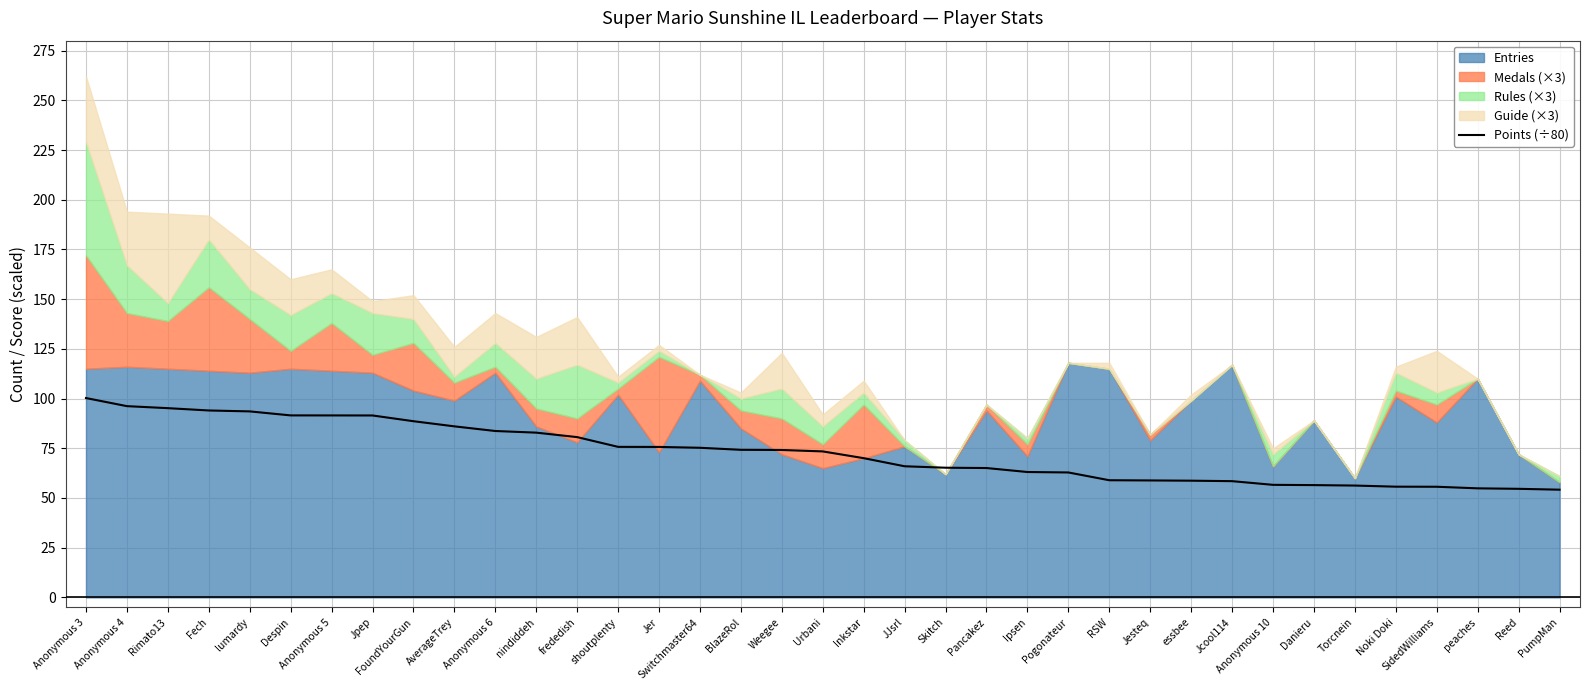

List the labels in order of value, smallest first.

PumpMan, Reed, peaches, SidedWilliams, Noki Doki, Torcnein, Danieru, Anonymous 10, Jcool114, essbee, Jesteq, RSW, Pogonateur, Ipsen, Pancakez, Skitch, JJsrl, Inkstar, Urbani, Weegee, BlazeRol, Switchmaster64, Jer, shoutplenty, frededish, nindiddeh, Anonymous 6, AverageTrey, FoundYourGun, Jpep, Anonymous 5, Despin, lumardy, Fech, Rimato13, Anonymous 4, Anonymous 3